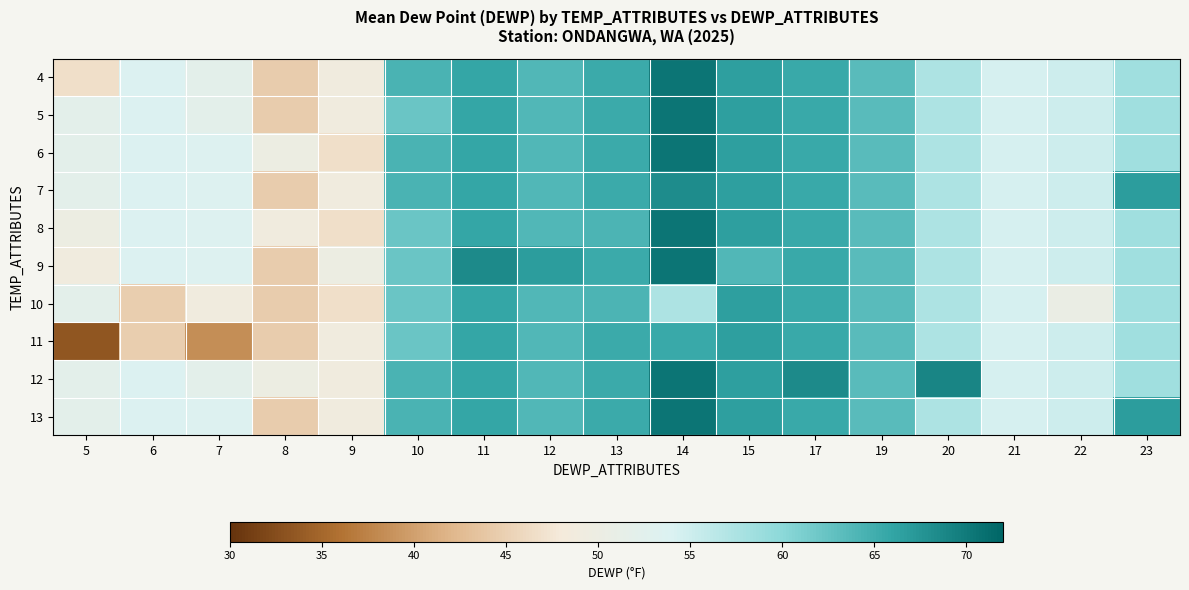

What is the greatest value displayed?

70.4